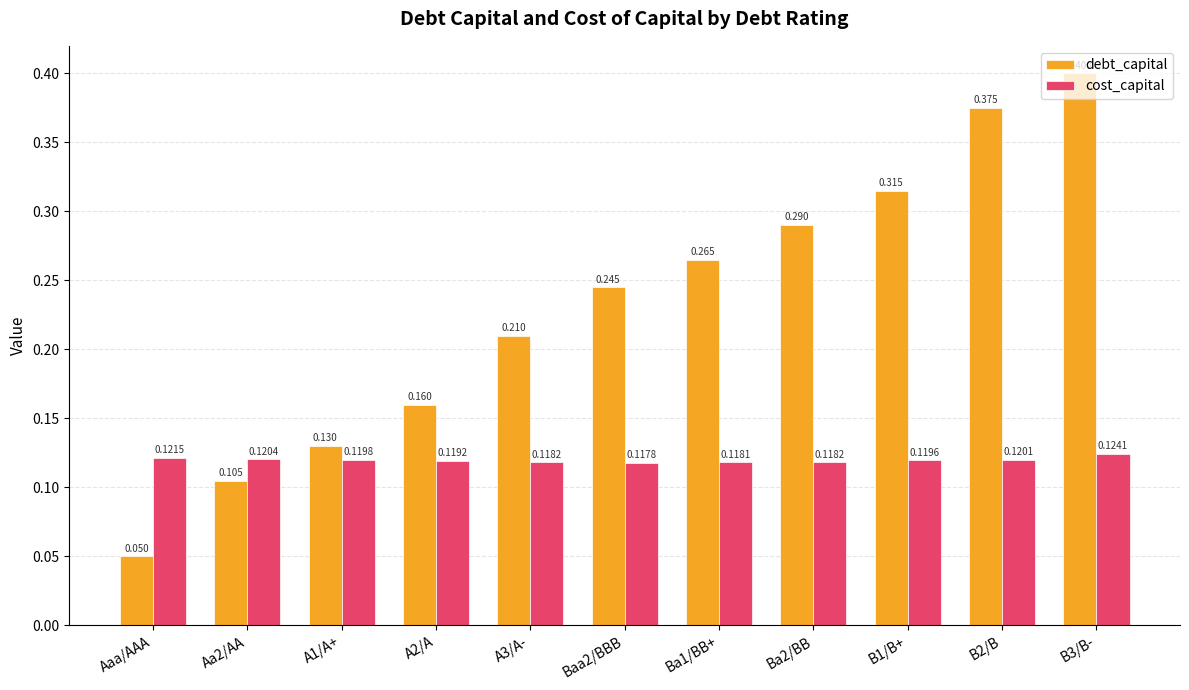

How many groups of bars are there?

11